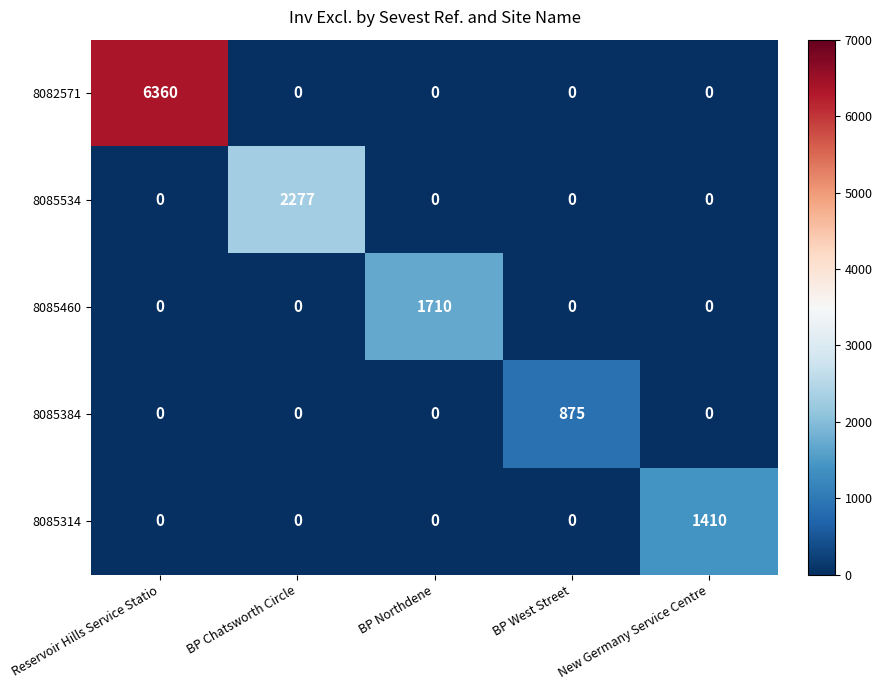

What is the maximum value shown in the chart?

6360